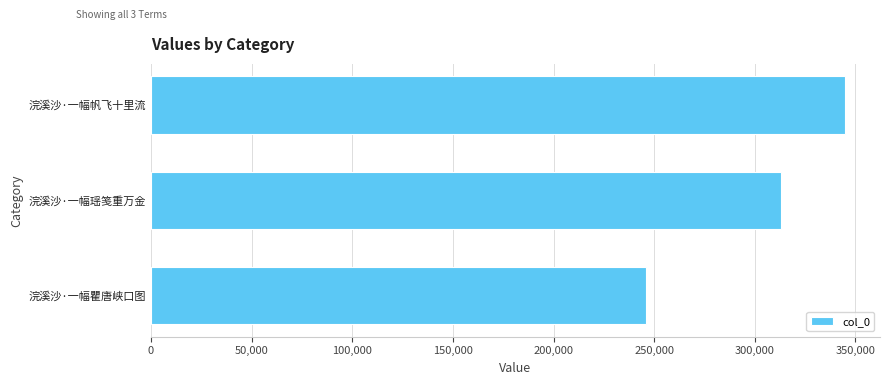

Which has a higher value, 浣溪沙·一幅瞿唐峡口图 or 浣溪沙·一幅帆飞十里流?

浣溪沙·一幅帆飞十里流